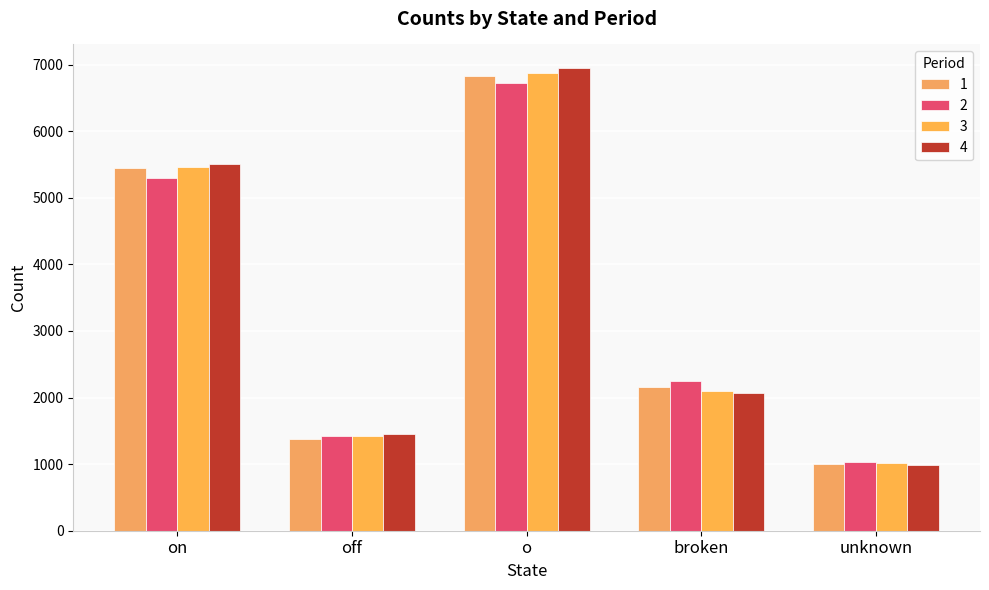

Rank the series by their average value, from lowest to highest.

2, 1, 3, 4